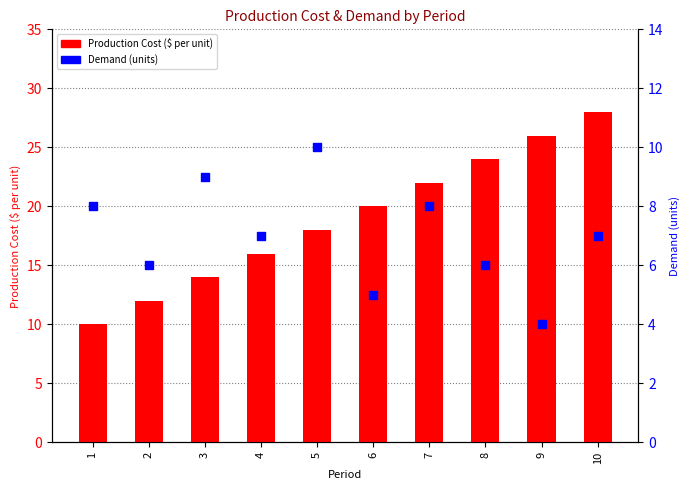

What is the total value across all series at 2?

18